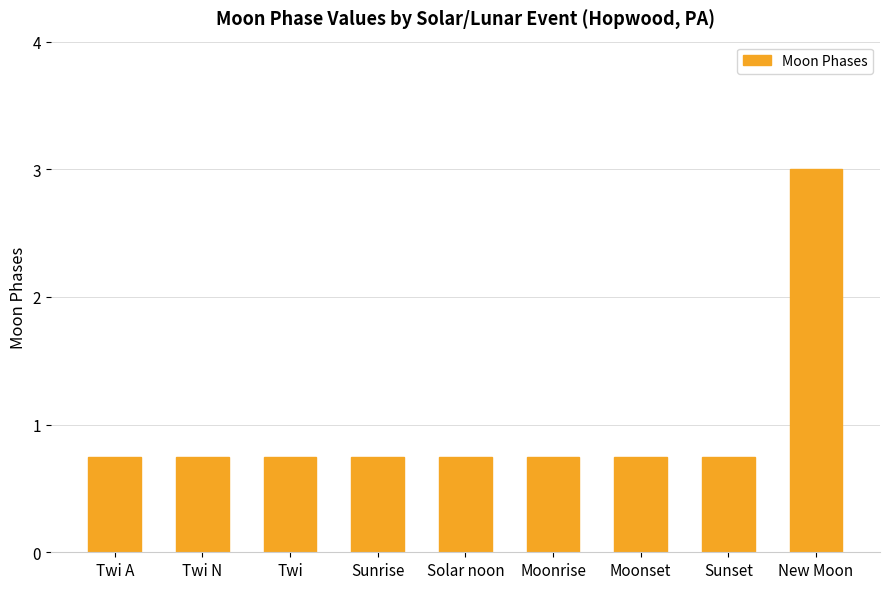

How many bars are there in total?

9